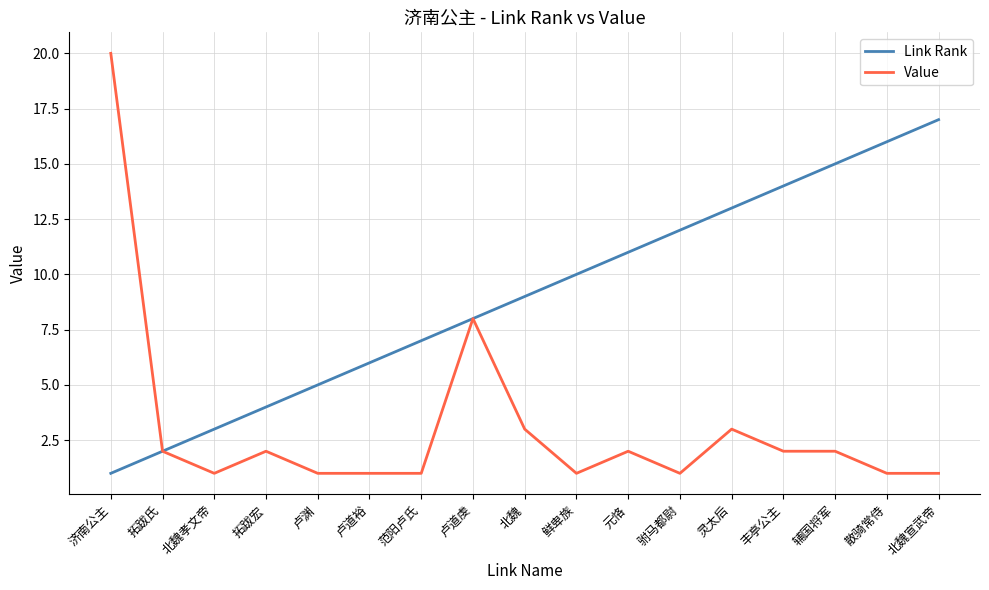

What is the difference between the maximum and minimum values in the Value series?

19